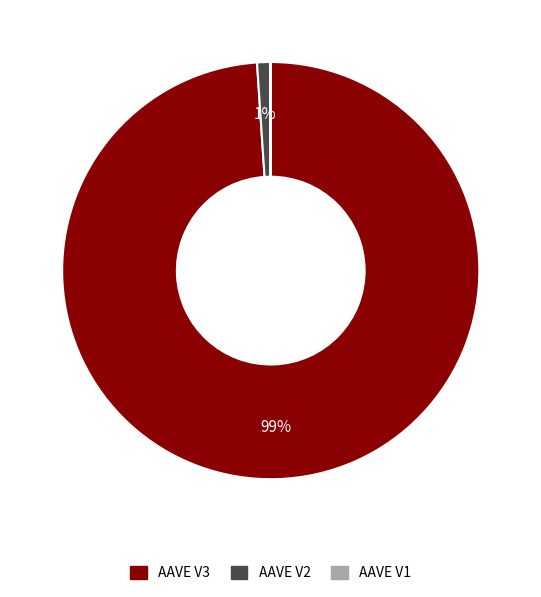

Is the sum of AAVE V2 and AAVE V3 greater than half?

Yes